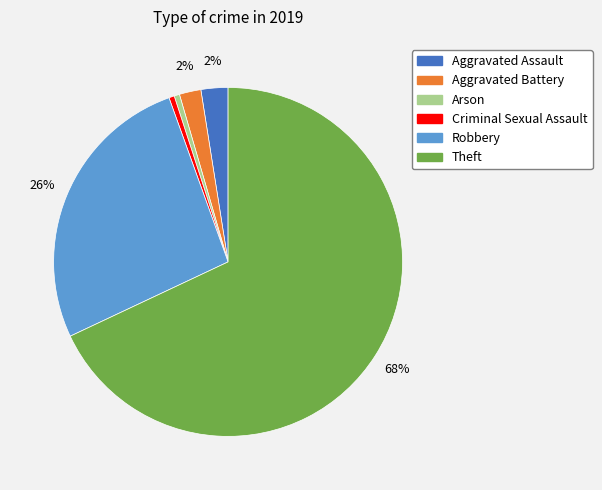

Is the sum of Aggravated Battery and Arson greater than half?

No